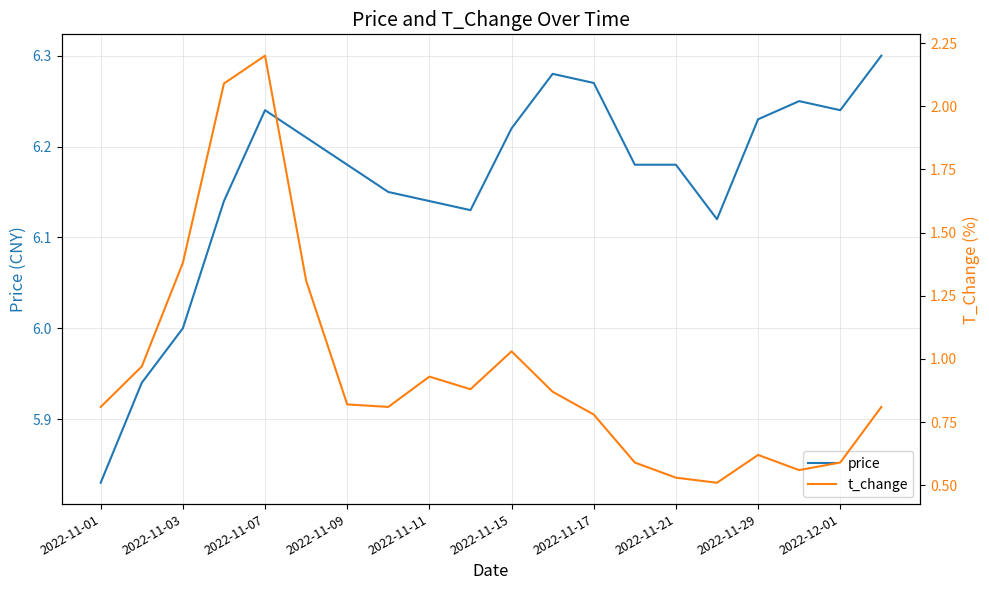

What is the value of the t_change point at the 10th from the left?

0.9